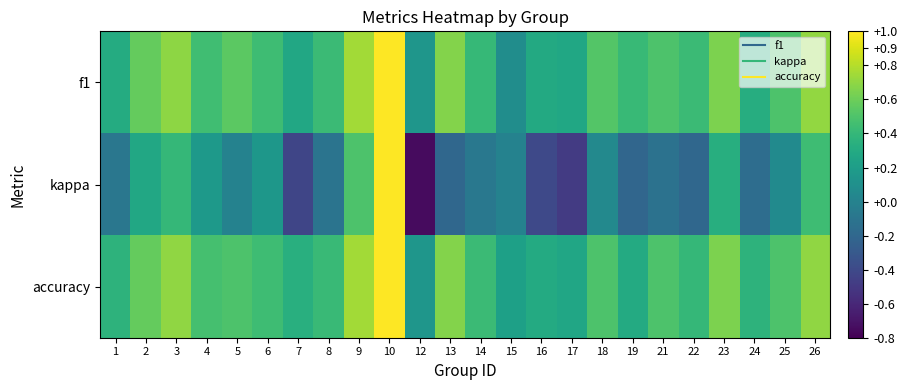

Which series has the widest spread of values?

kappa